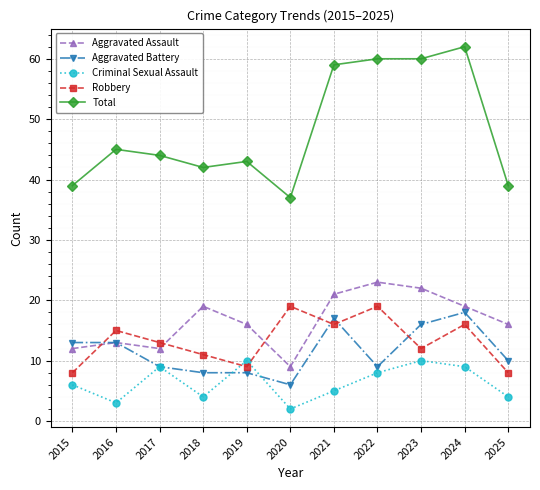

Is it true that Total equals 42 at 2018?

True